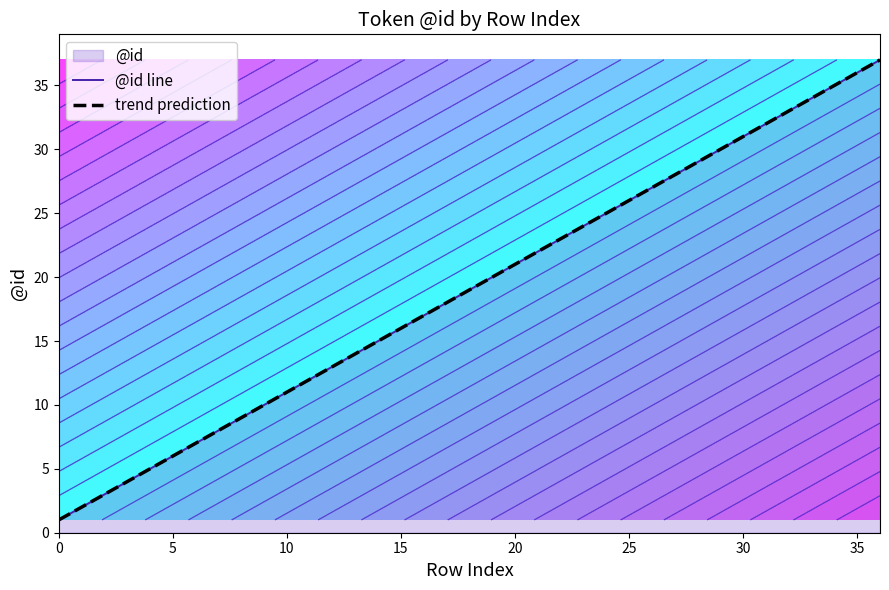

Is the value of @id line at 12 greater than the value of trend prediction at 27?

No